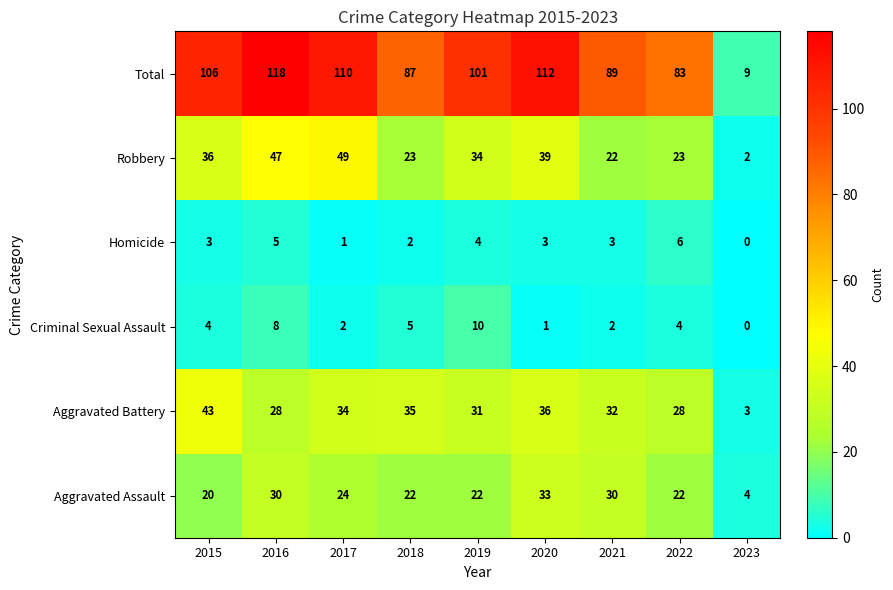

What is the total value across all series at 2017?

220